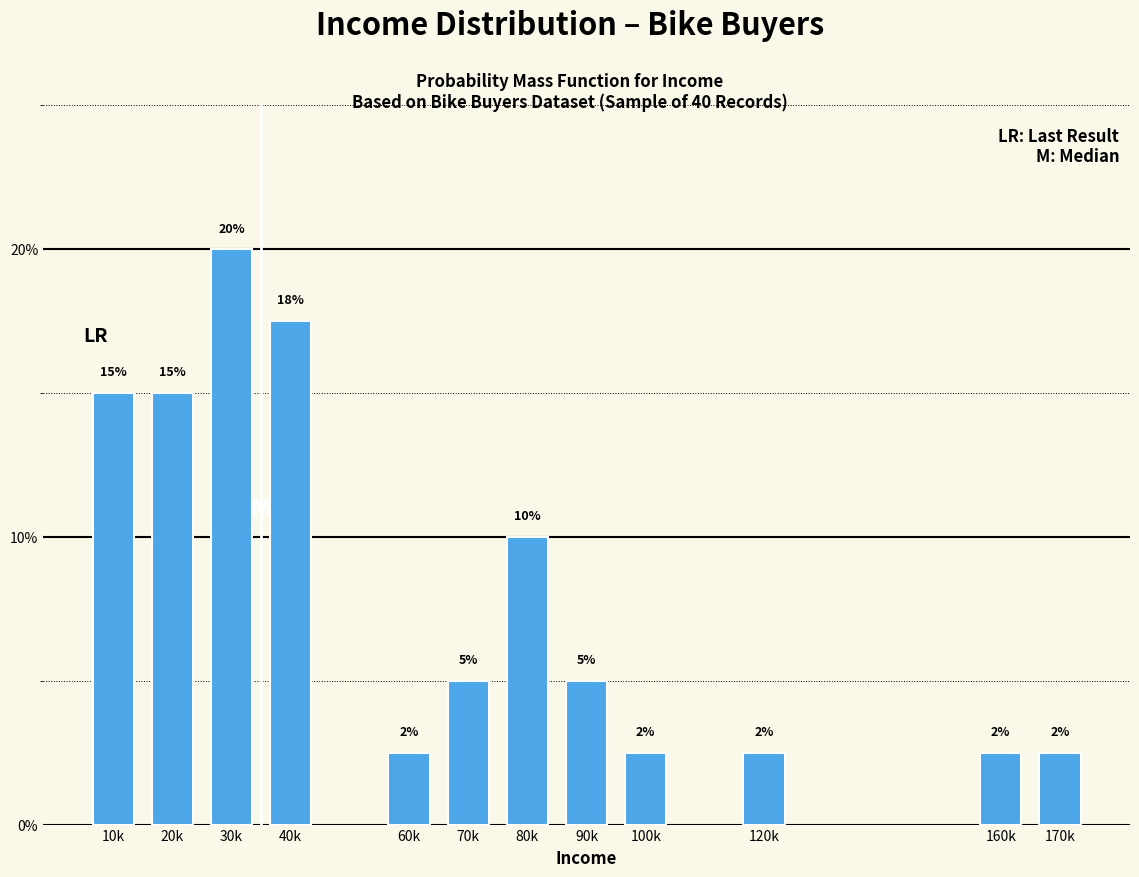

What is the ratio of the value at 30k to the value at 80k?

2.0